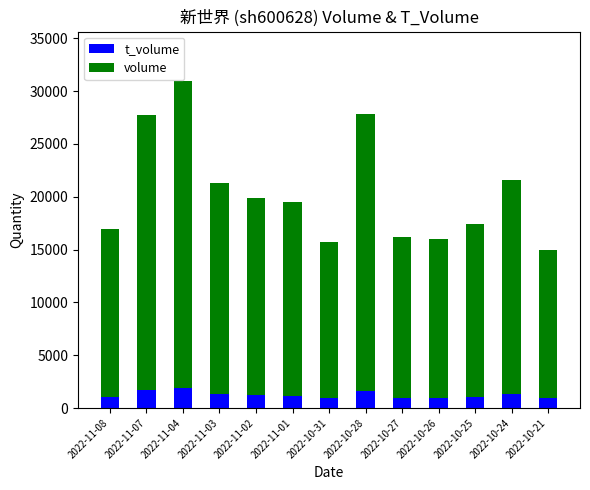

At which category is the sum across all series the highest?

2022-11-04